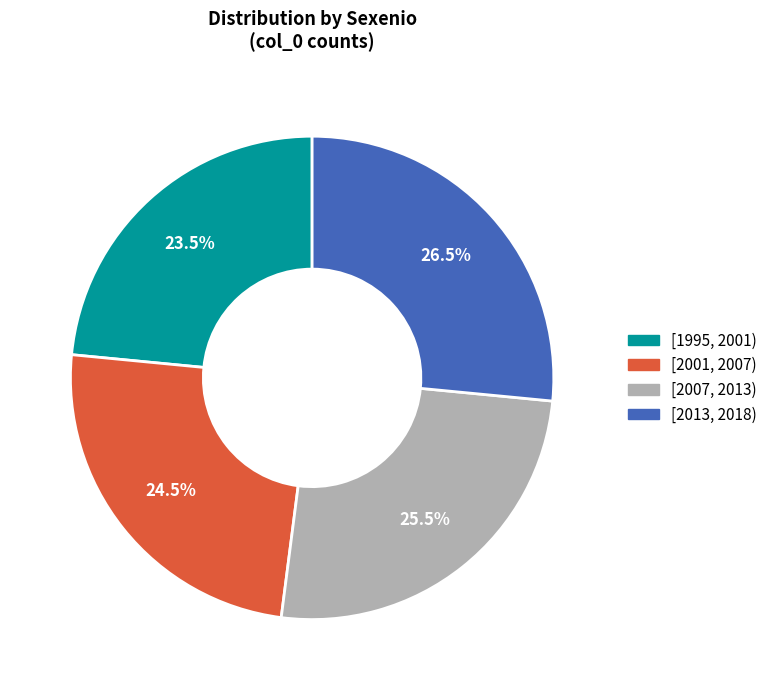

Rank the categories by value from lowest to highest.

[1995, 2001), [2001, 2007), [2007, 2013), [2013, 2018)